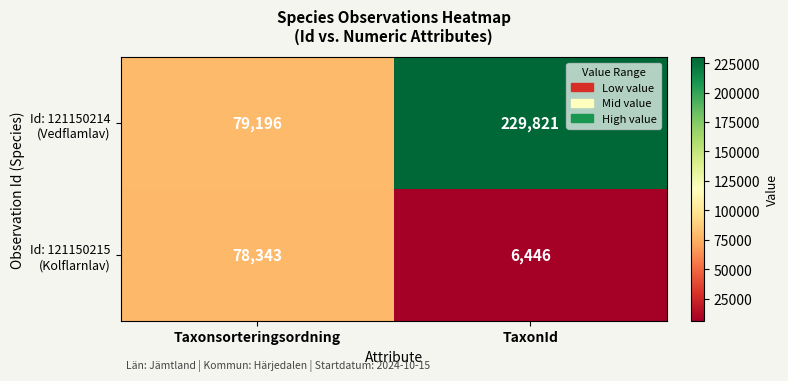

Which label corresponds to the smallest value in the chart?

TaxonId